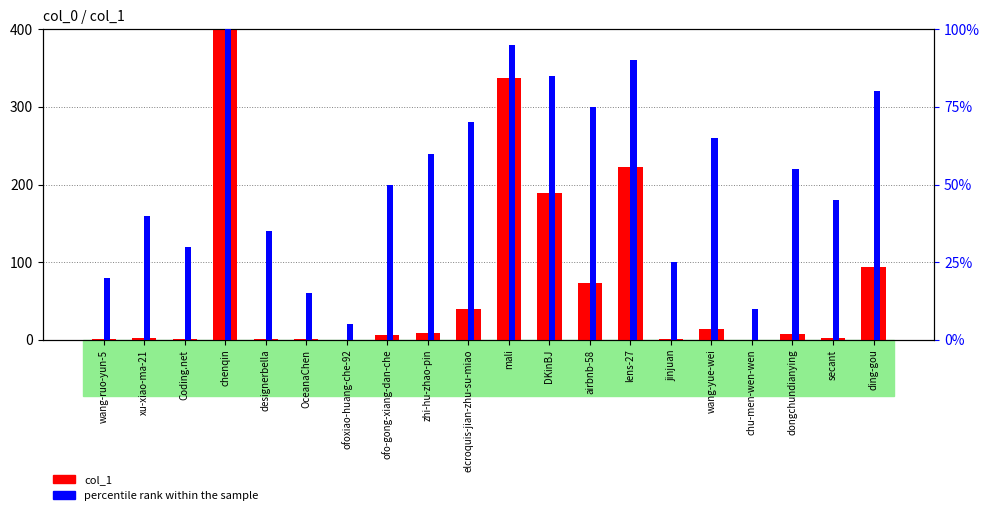

Reading left to right, what are all the values shown in this chart?

col_1: 0.8	1.8	1.1	400.0	1.4	0.4	0.1	6.6	8.8	39.9	337.8	189.0	73.0	222.8	1.0	13.8	0.2	7.4	2.9	93.5
percentile rank within the sample: 20.0	40.0	30.0	100.0	35.0	15.0	5.0	50.0	60.0	70.0	95.0	85.0	75.0	90.0	25.0	65.0	10.0	55.0	45.0	80.0